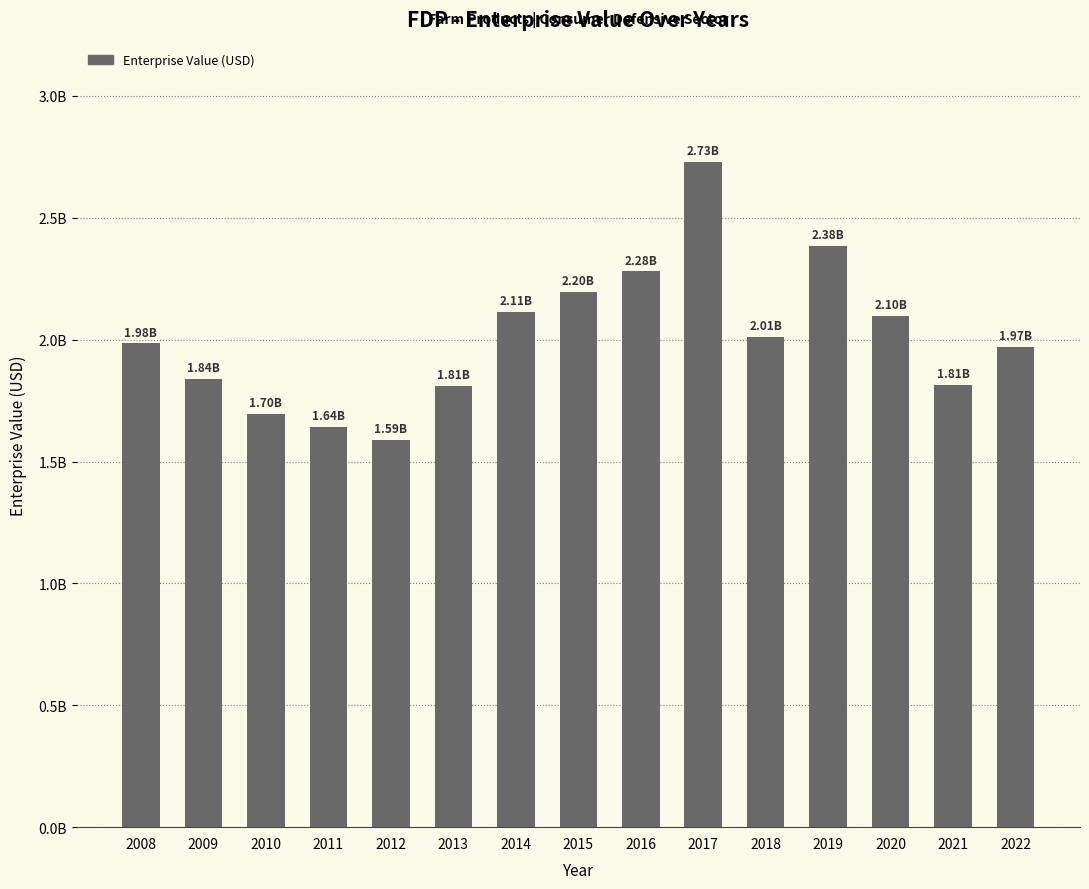

What is the sum of all values?

30159442431.7